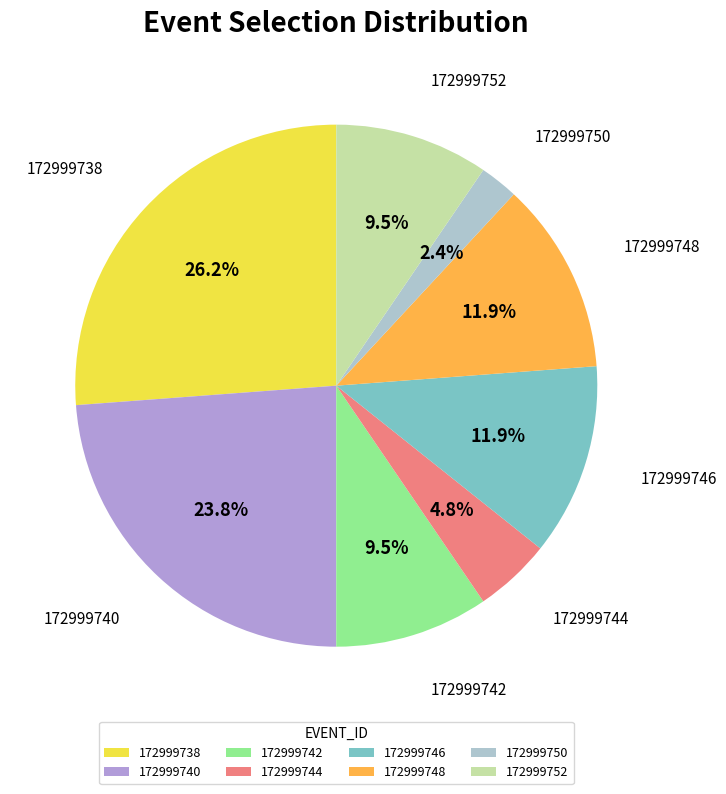

Is there a majority slice in this chart?

No